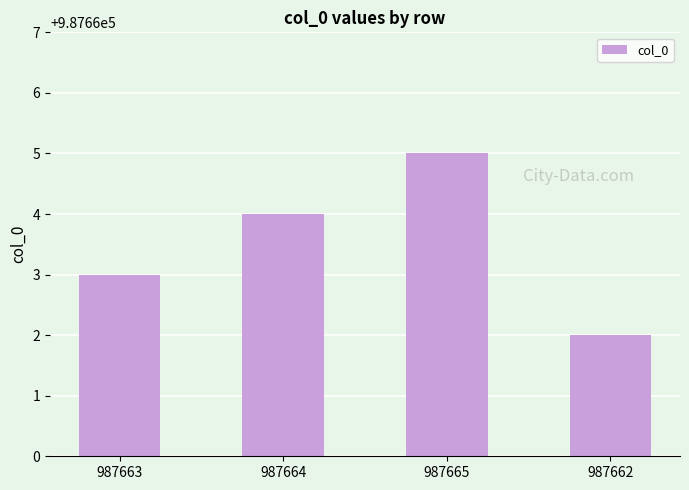

How many data points does each series have?

4